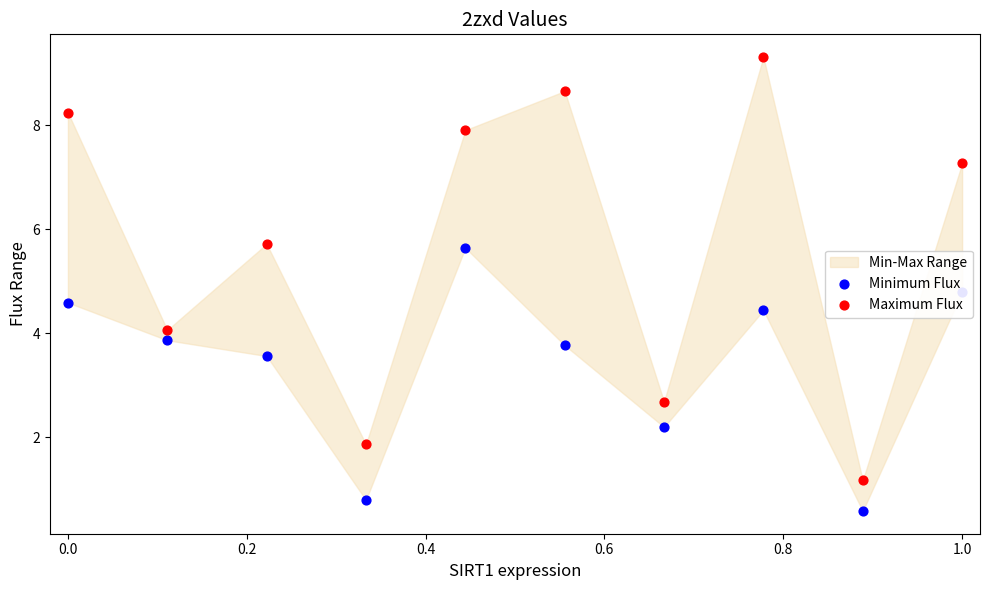

Which series reaches the minimum Y coordinate?

Minimum Flux